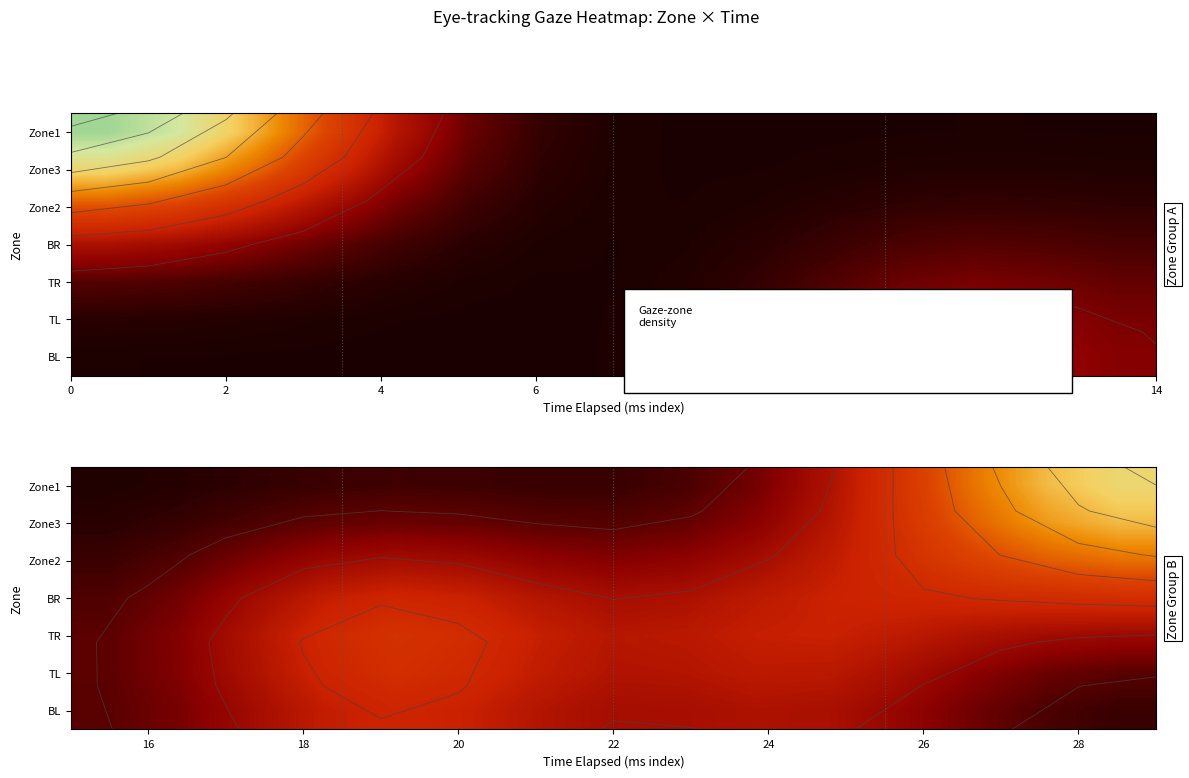

What is the total value across all series at 10?

6.0